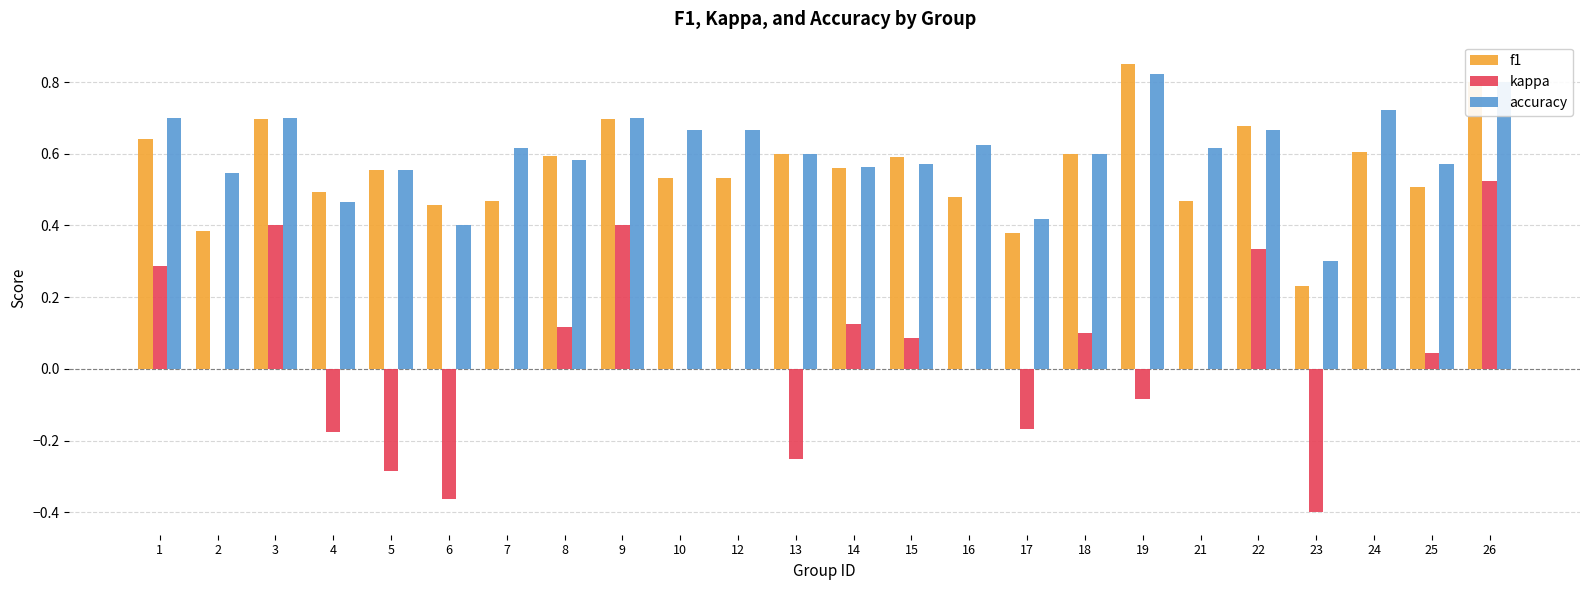

Is it true that f1 equals 0.4 at 17?

True